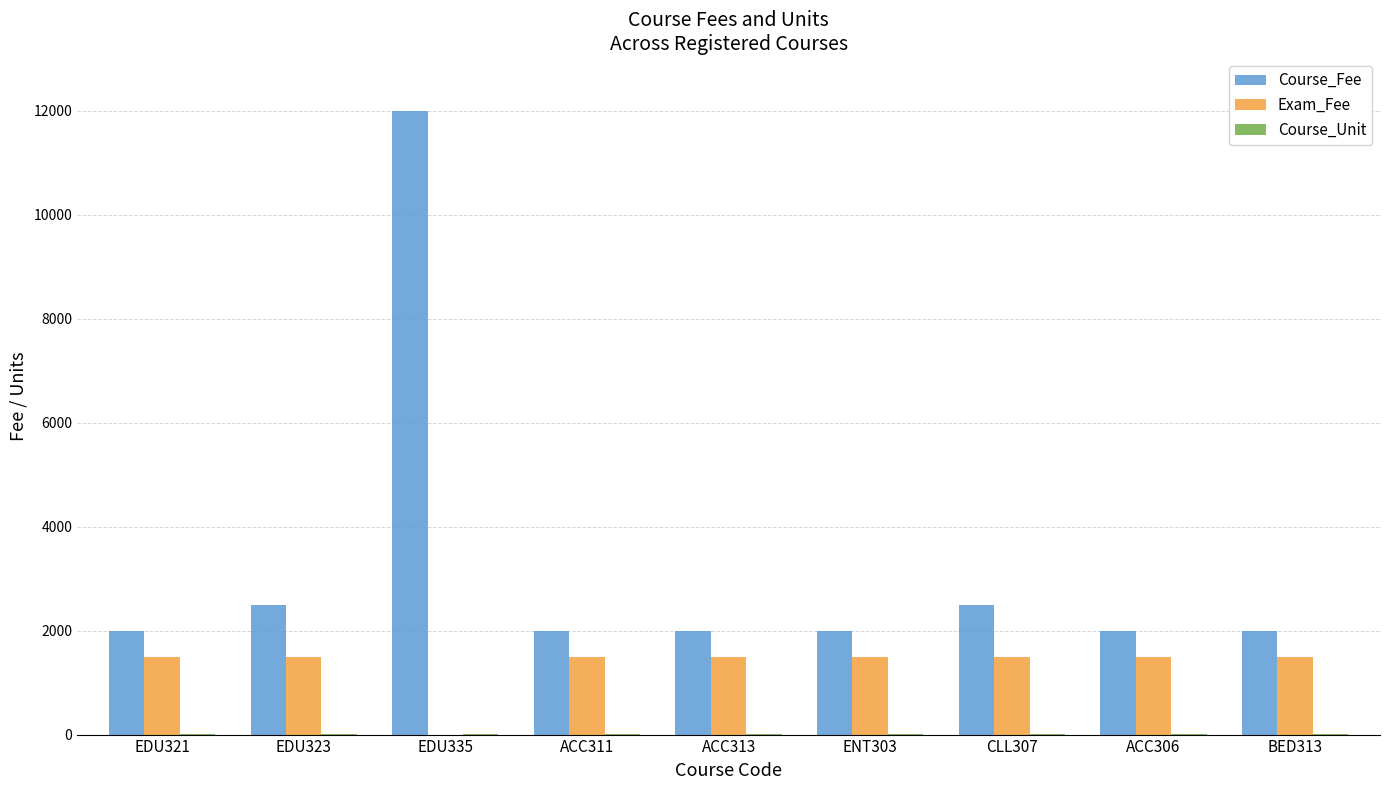

The Course_Fee series shows 3169 at ACC306. True or false?

False